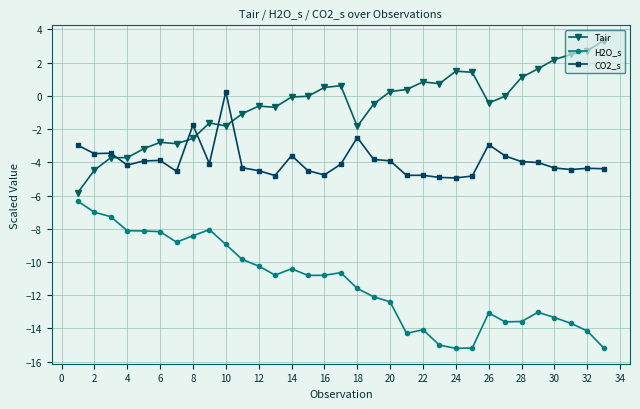

Which series has the largest total across all categories?

Tair